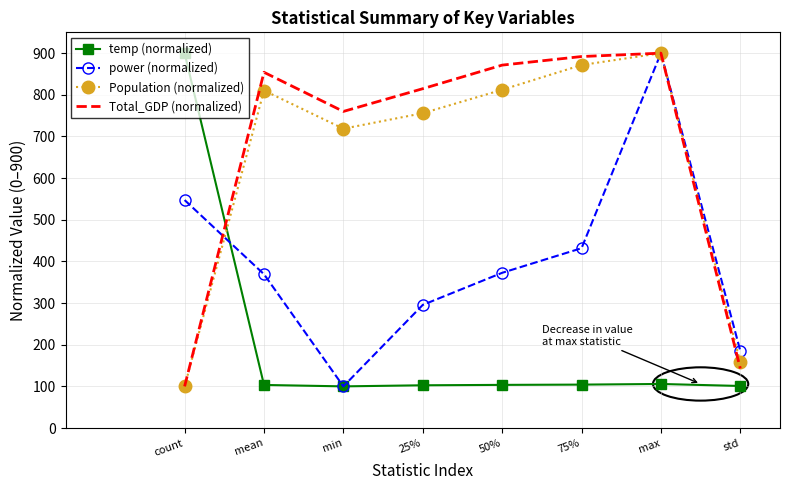

Where does the Total_GDP (normalized) series first go above 854?

mean